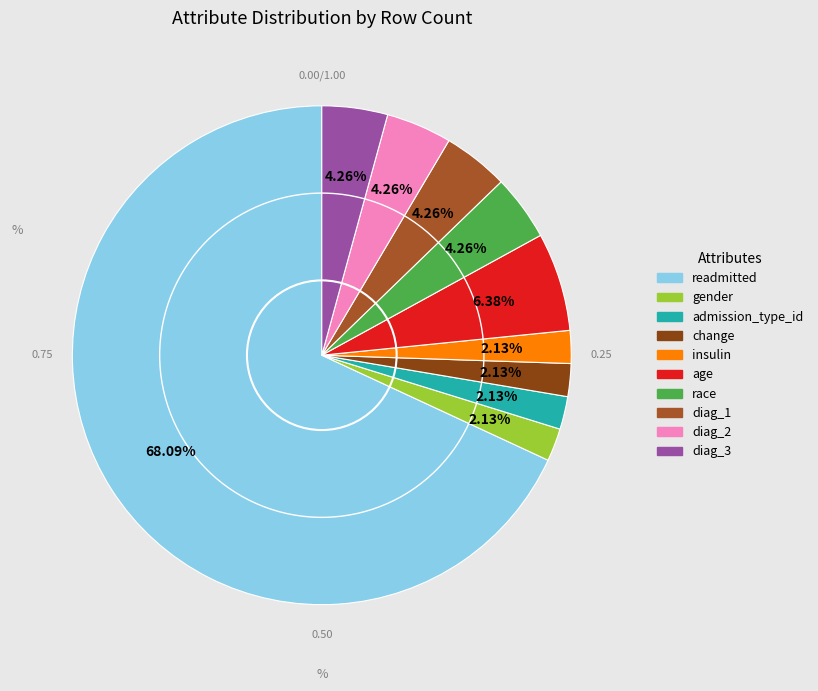

How many slices are in this pie chart?

10